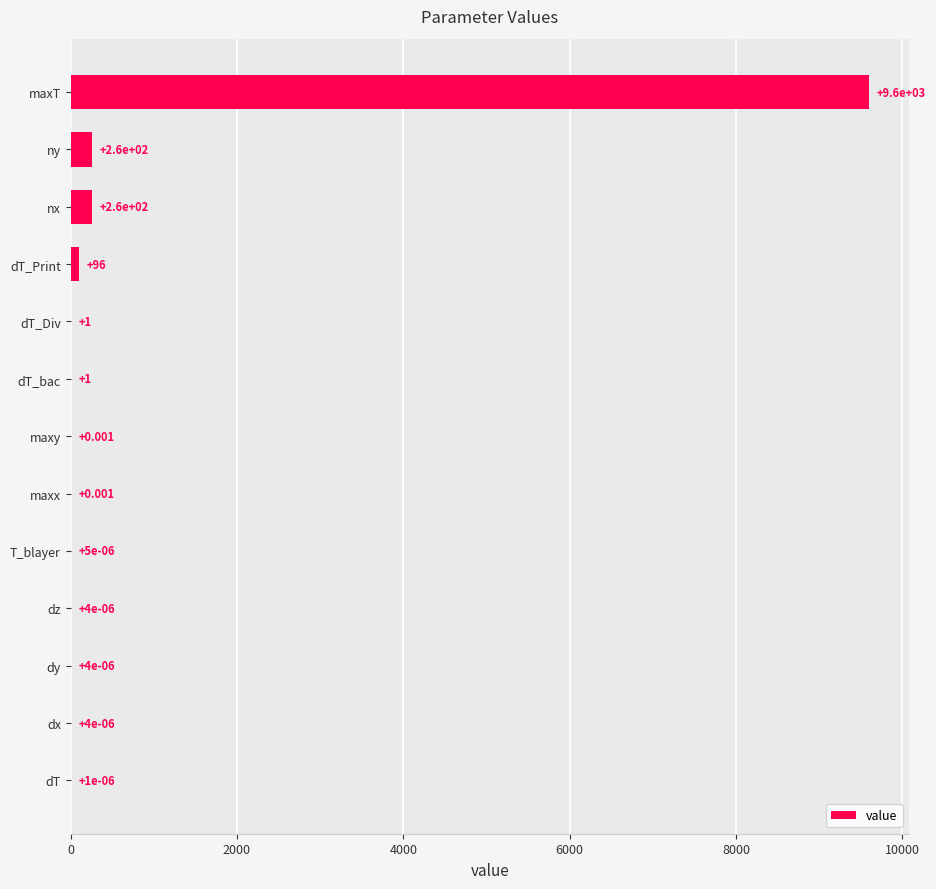

At which category does the chart reach its peak across all series?

maxT